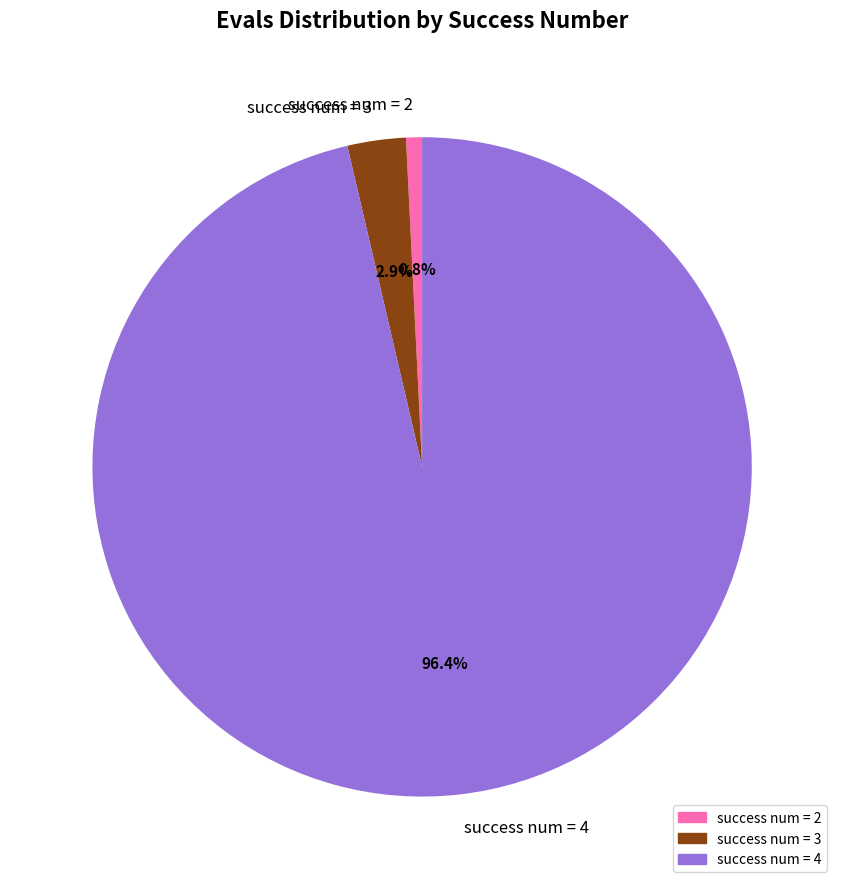

Is there a majority slice in this chart?

Yes